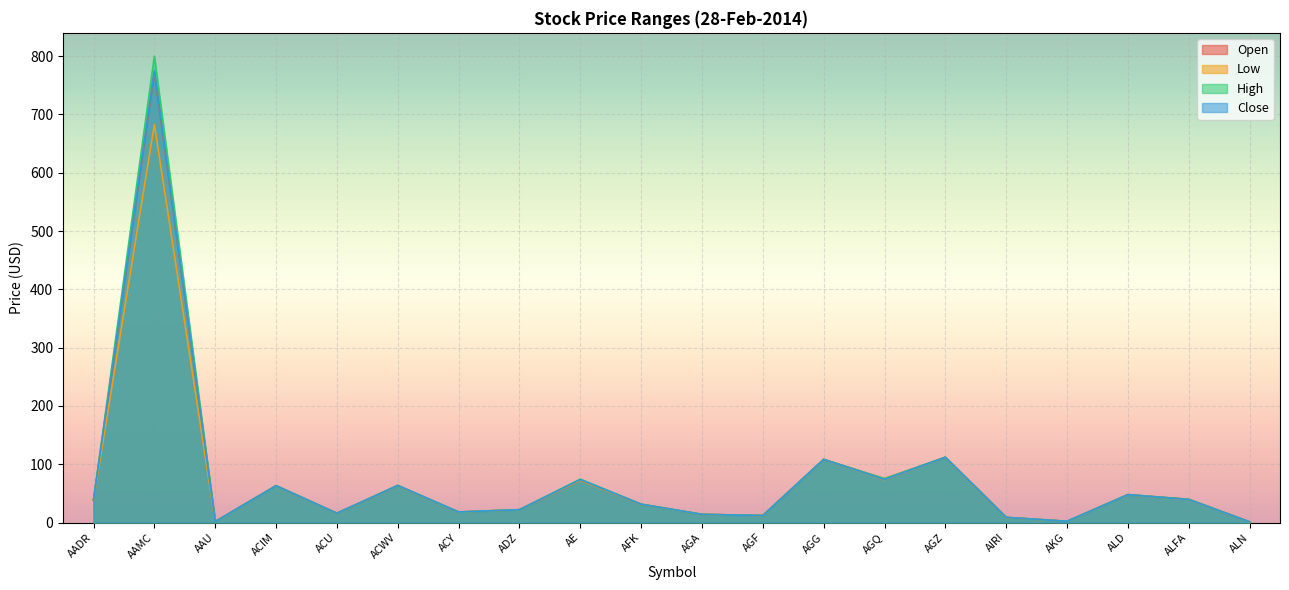

True or false: Low and High intersect in this chart.

False